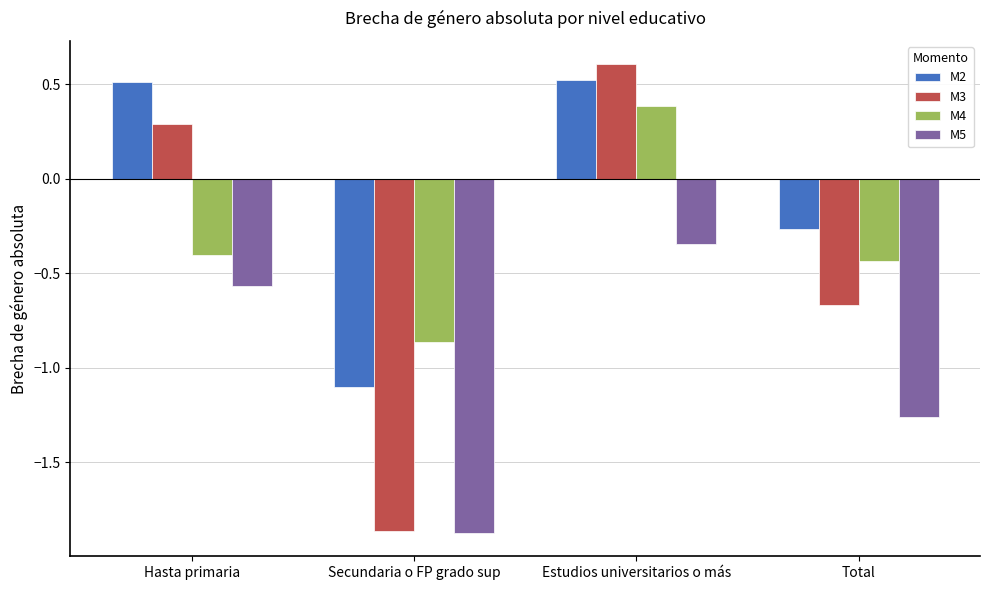

At Hasta primaria, list the series in order from smallest to largest.

M5, M4, M3, M2